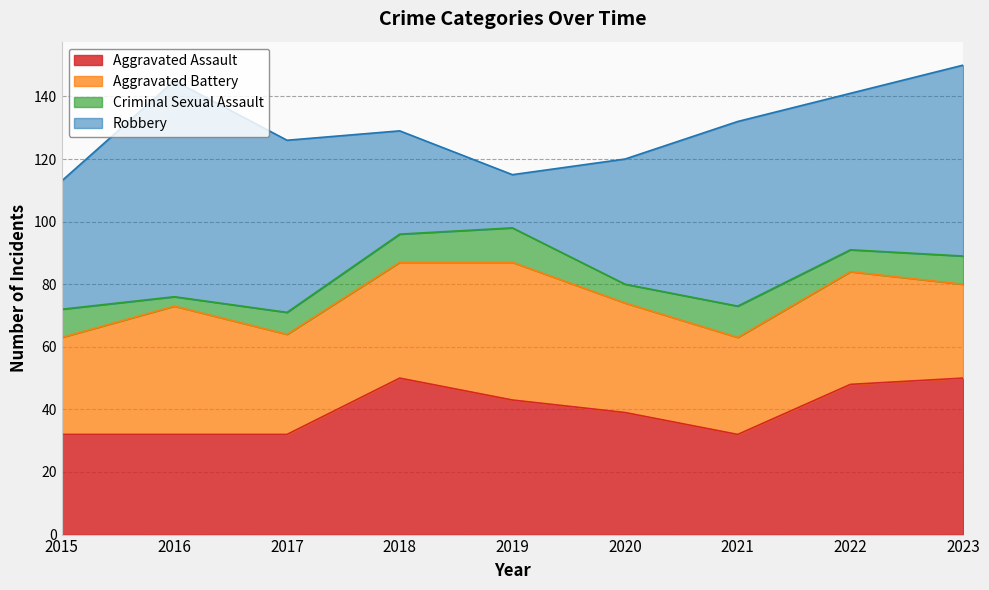

The value of Criminal Sexual Assault at 2019 is 4. True or false?

False